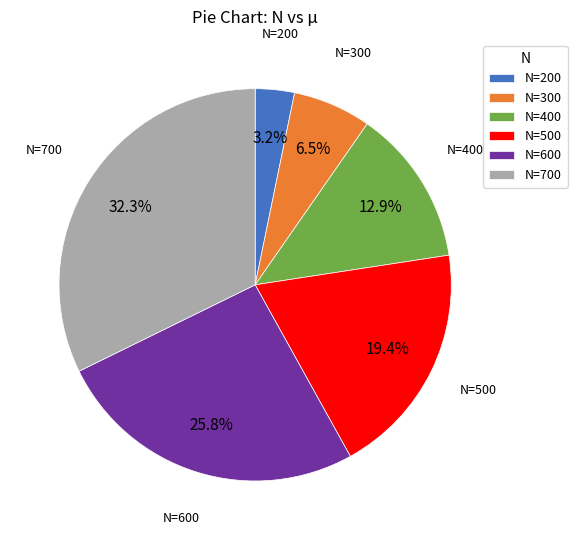

Which has a higher value, N=700 or N=400?

N=700